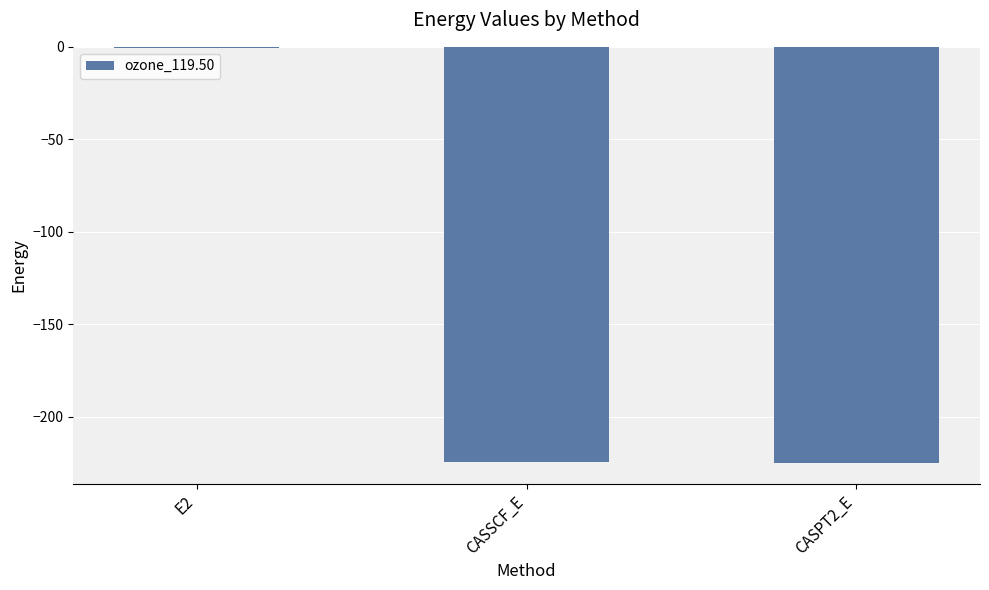

Which label corresponds to the largest value in the chart?

E2